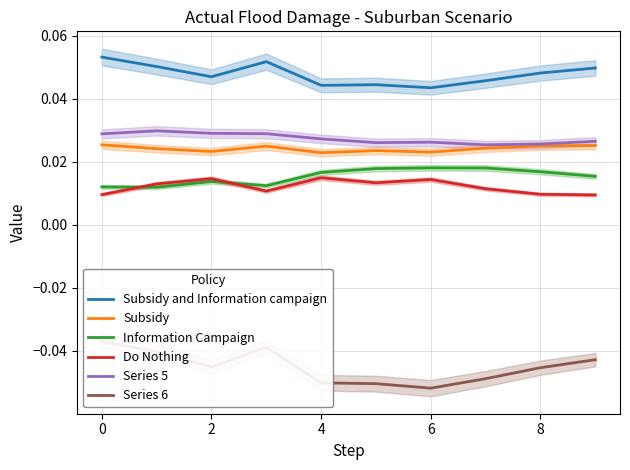

At how many categories does at least one series exceed 0?

10